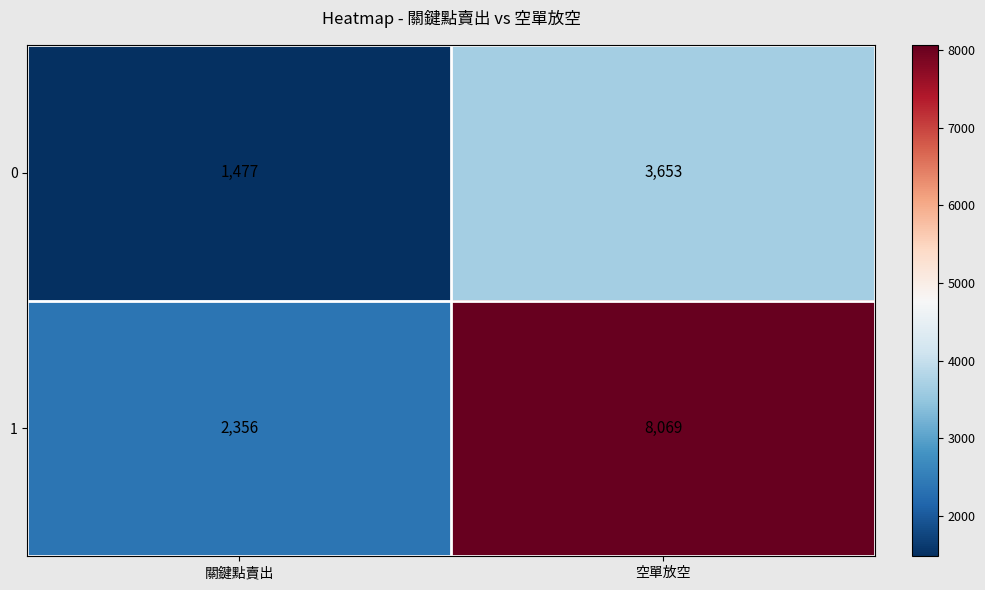

What is the total value across all series at 關鍵點賣出?

3833